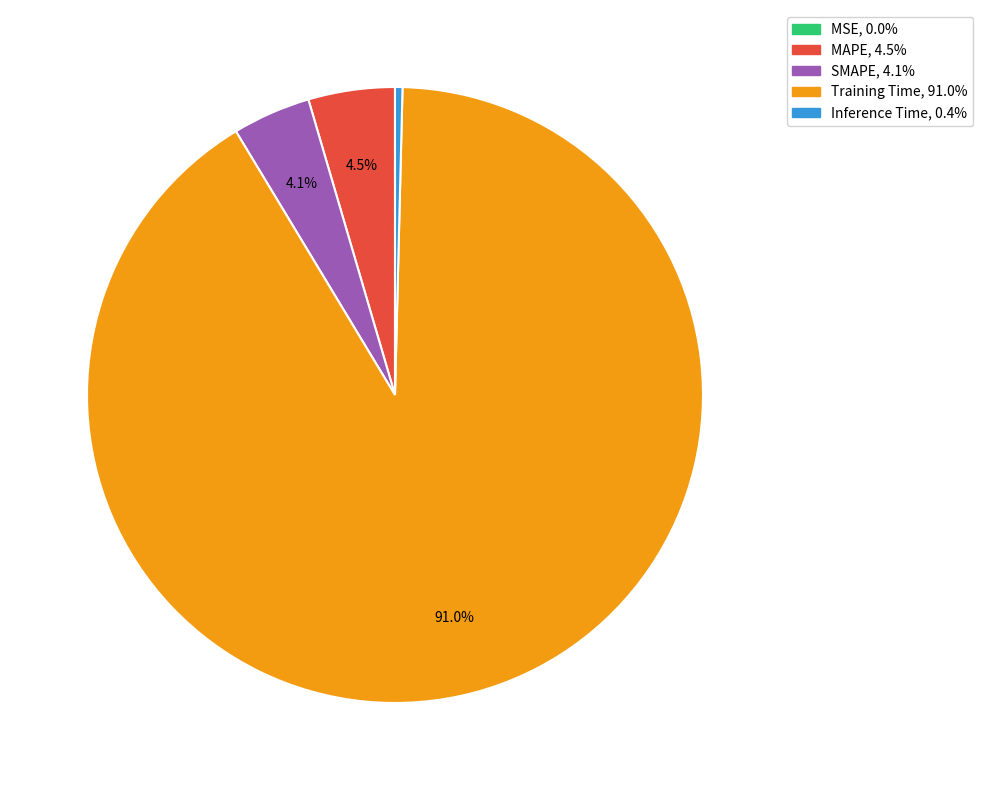

Is Training Time the majority of the pie?

Yes